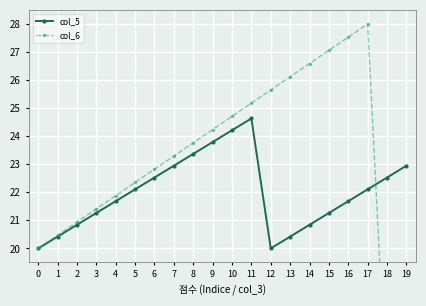

Between 4 and 9, which is larger?

9